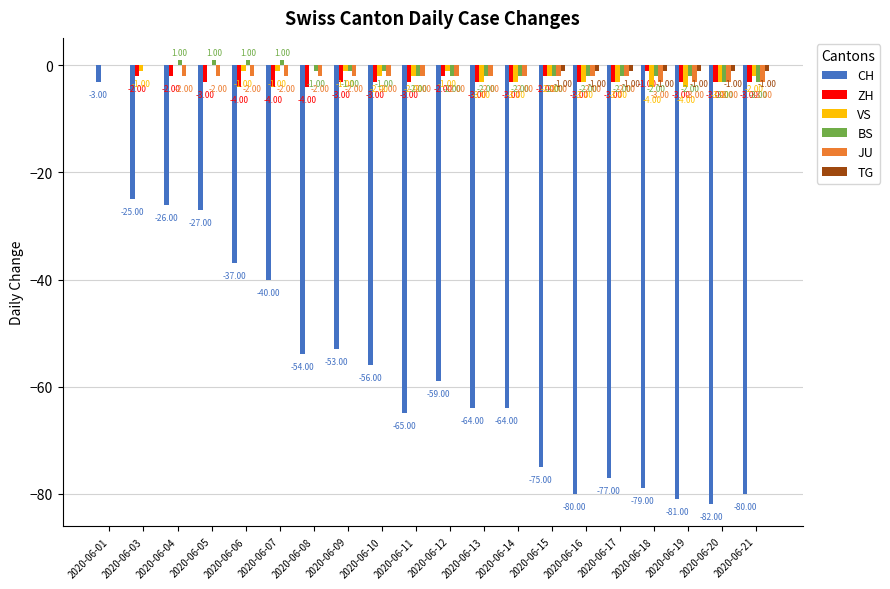

Is it true that BS equals 1 at 2020-06-06?

True